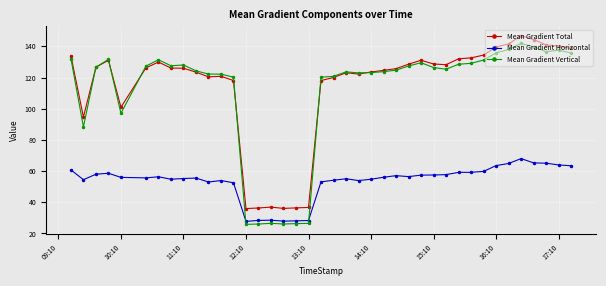

After their last crossing, which series has the higher values: Mean Gradient Horizontal or Mean Gradient Vertical?

Mean Gradient Vertical